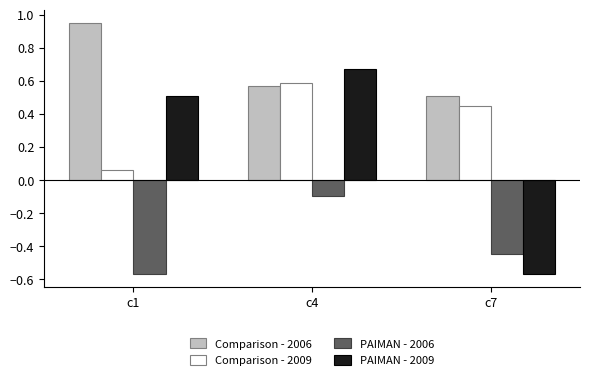

At which category is the sum across all series the highest?

c4